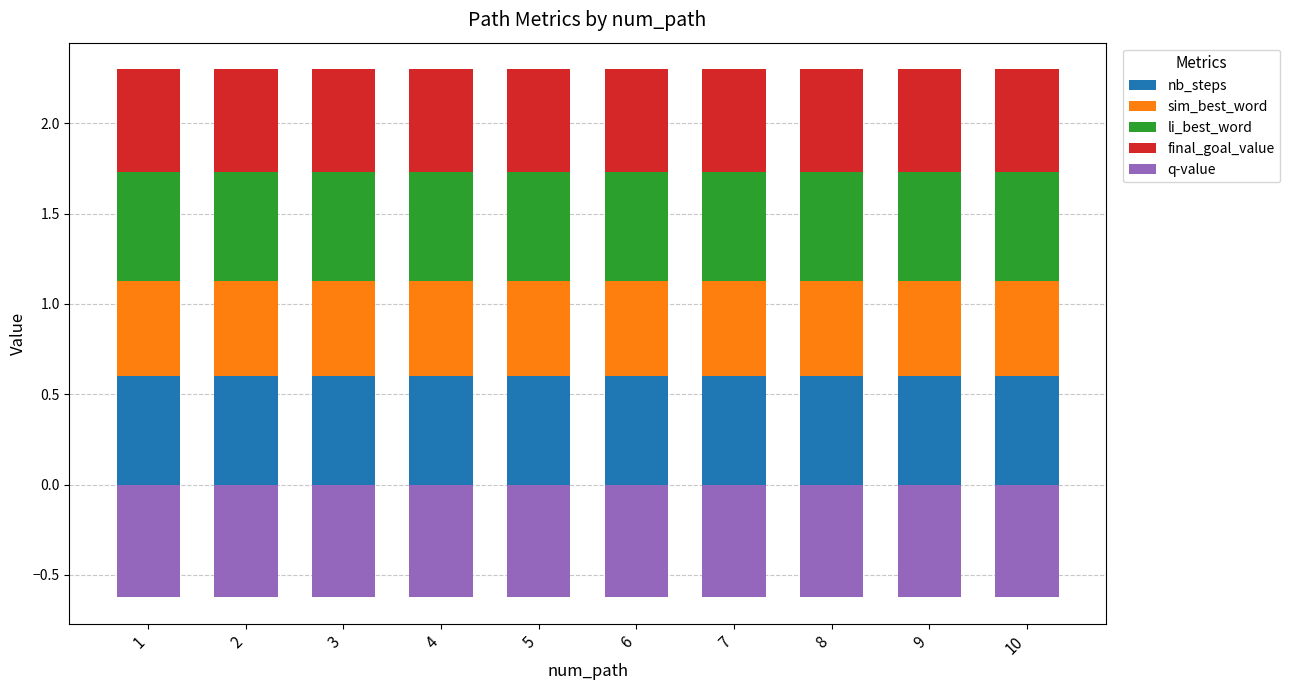

The value of li_best_word at 7 is 0.6. True or false?

True